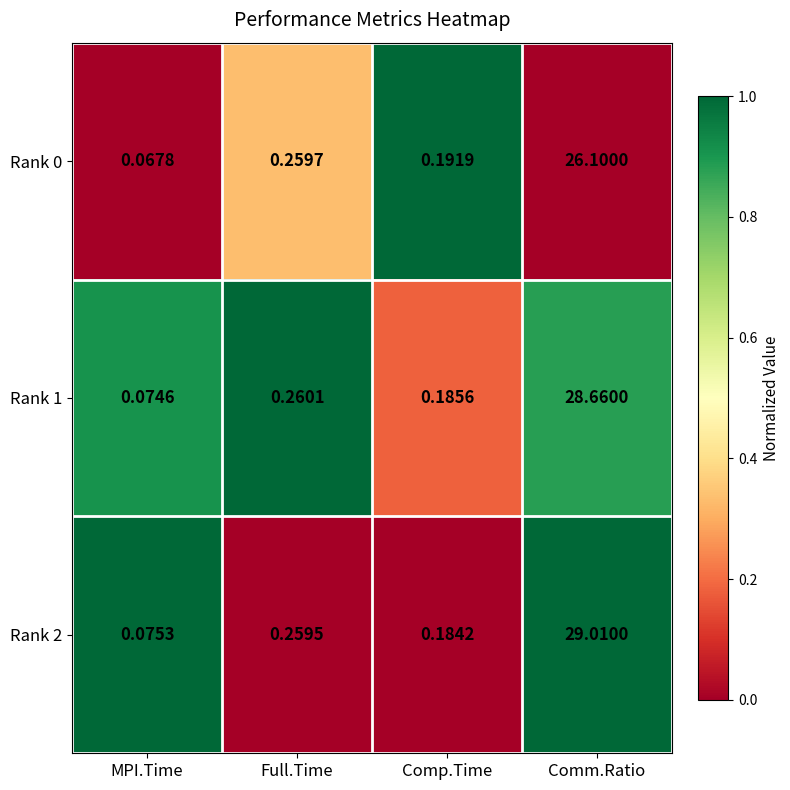

Where is Rank 1 nearest to the value 14?

Full.Time